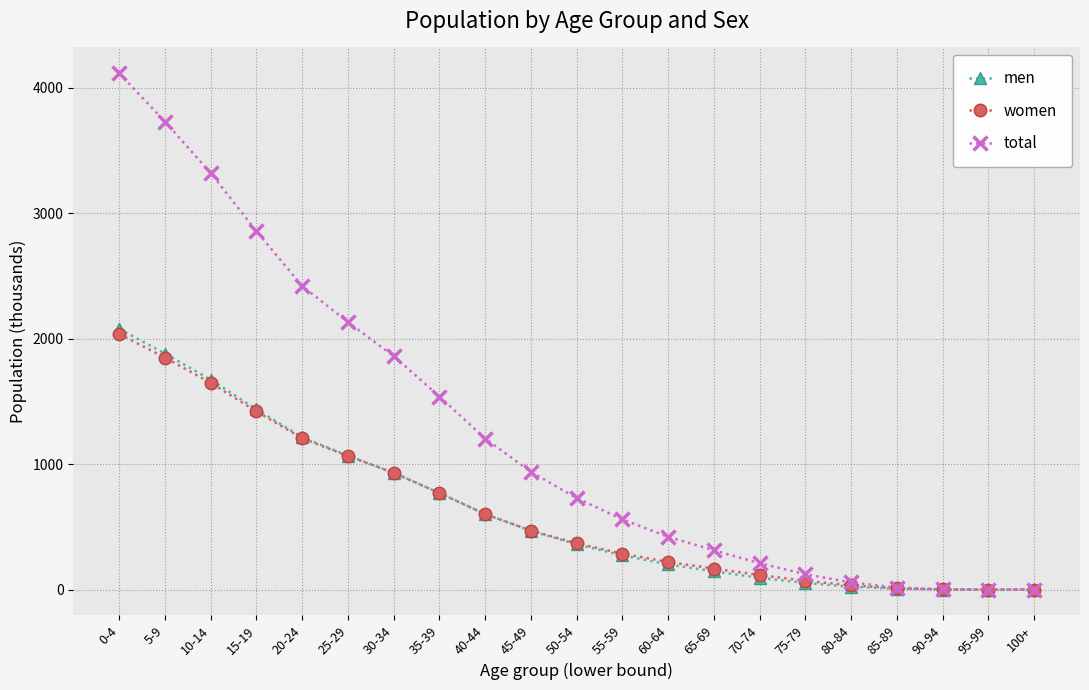

What is the maximum value for women?

2037.9